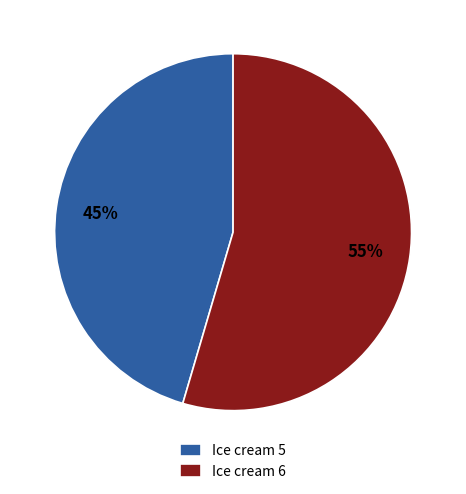

To the nearest percent, what is the combined percentage of Ice cream 5 and Ice cream 6?

100%